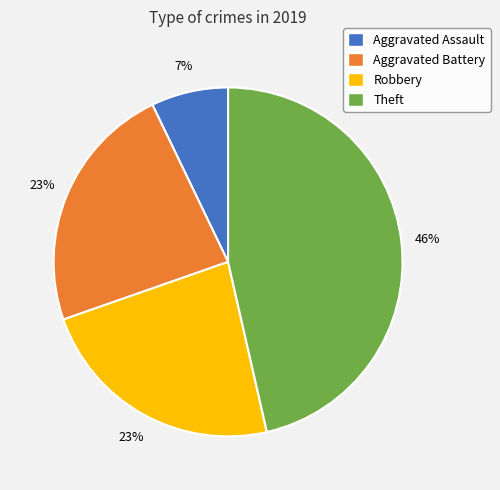

What is the largest slice in the pie chart?

Theft